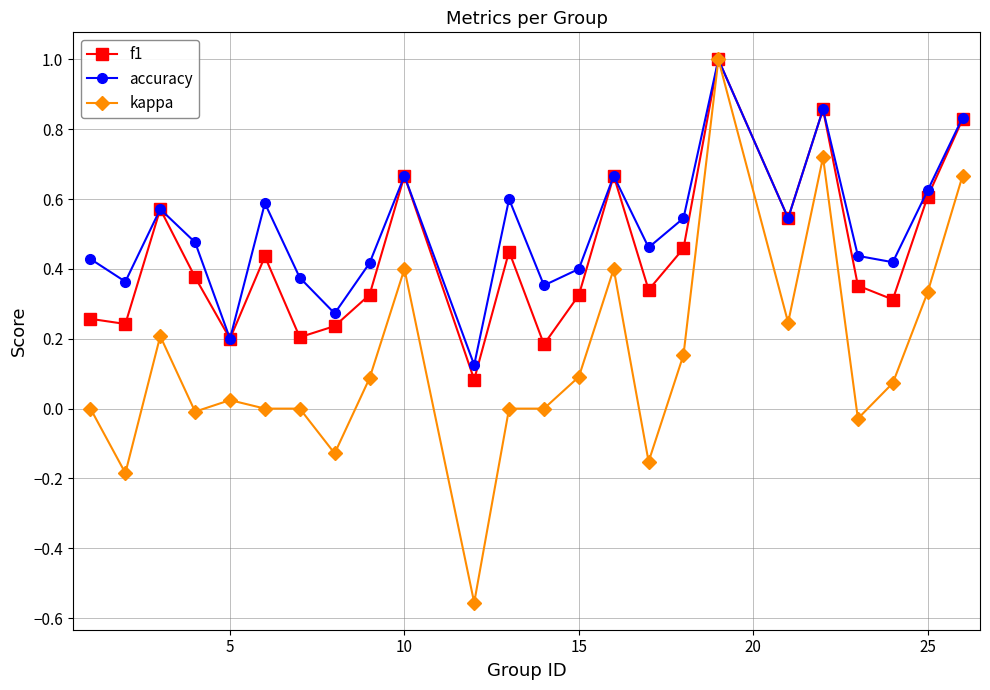

True or false: f1 has more than 0 points higher than both neighbors.

True